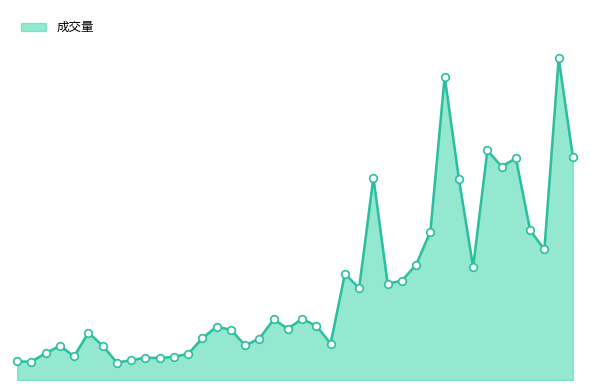

Which series contains the lowest Y value?

成交量_line